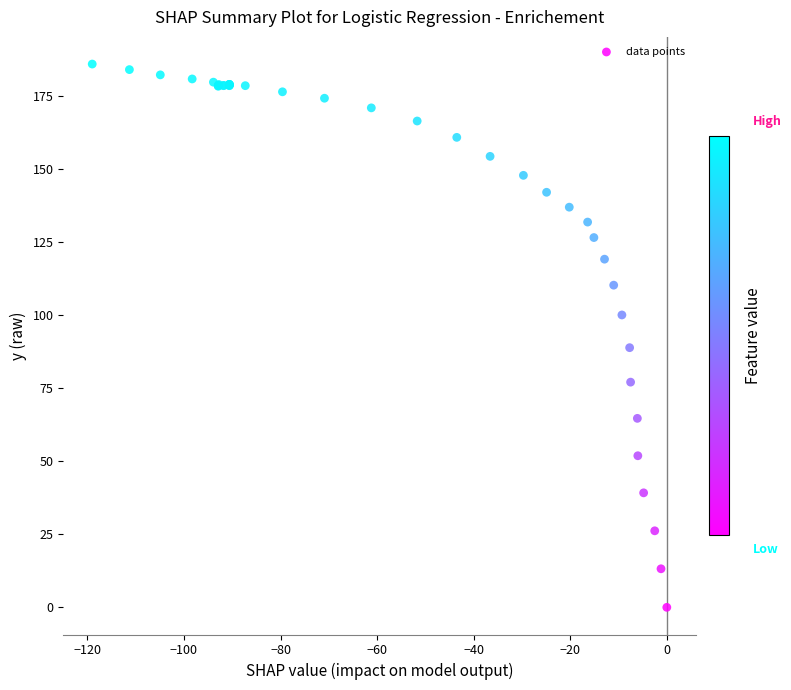

What Y value in the scatter plot is closest to 93?

88.9